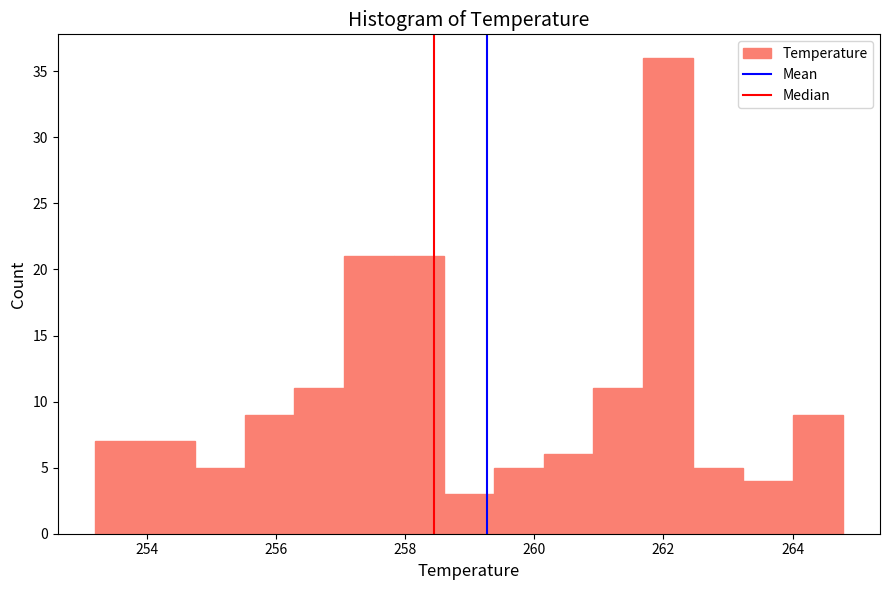

Around what value on the x-axis is the tallest bar? Give the approximate position of its centre, as read against the axis.

262.0